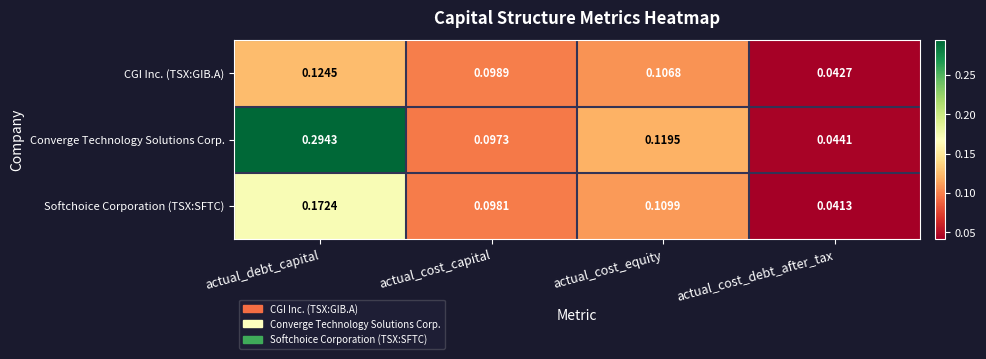

Rank the series by their average value, from highest to lowest.

Converge Technology Solutions Corp., Softchoice Corporation (TSX:SFTC), CGI Inc. (TSX:GIB.A)